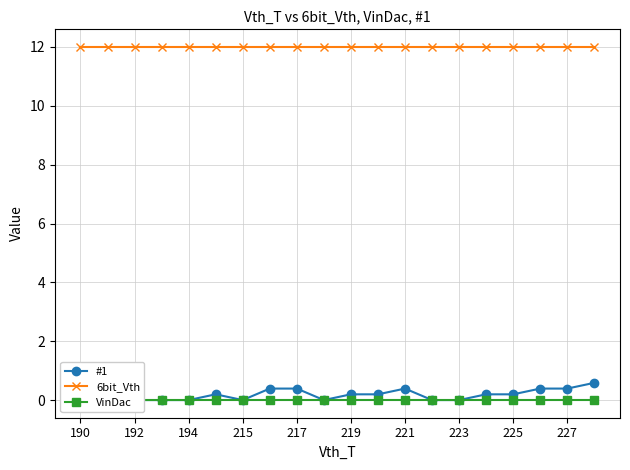

How many lines are shown in the chart?

3